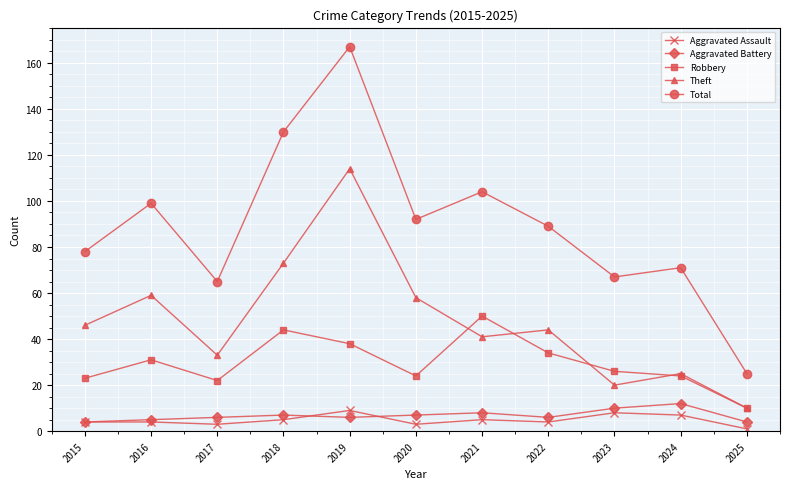

At which label does Theft first exceed 44?

2015